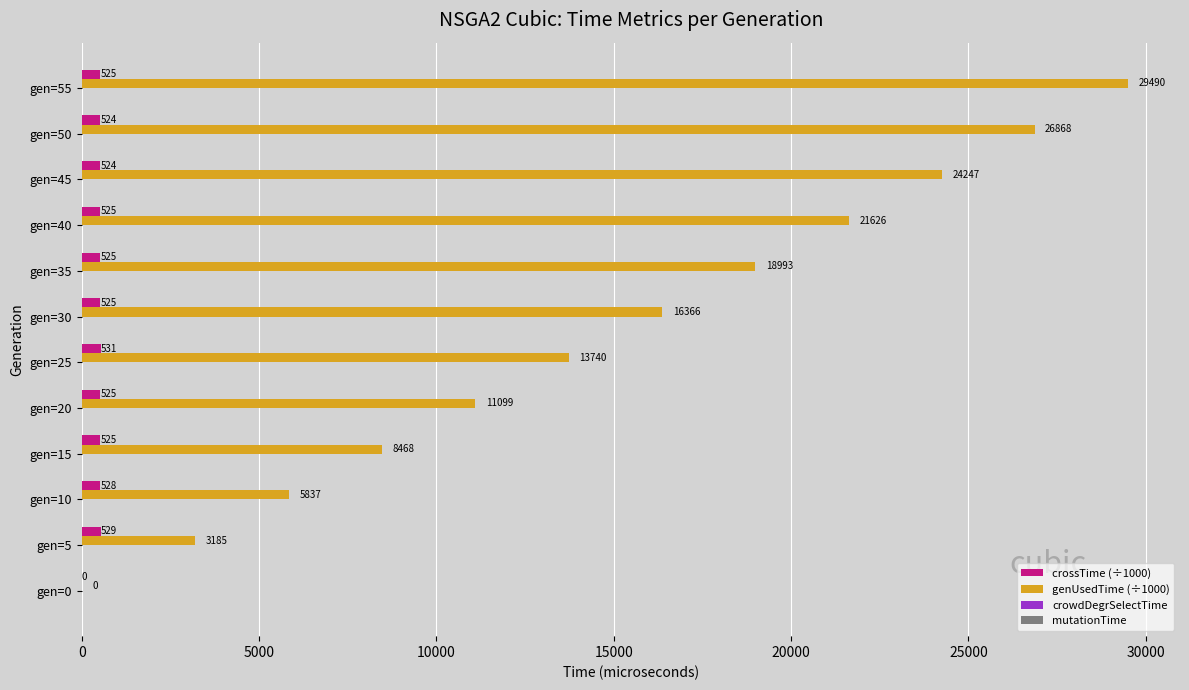

Which series has the largest range (max minus min)?

genUsedTime (÷1000)